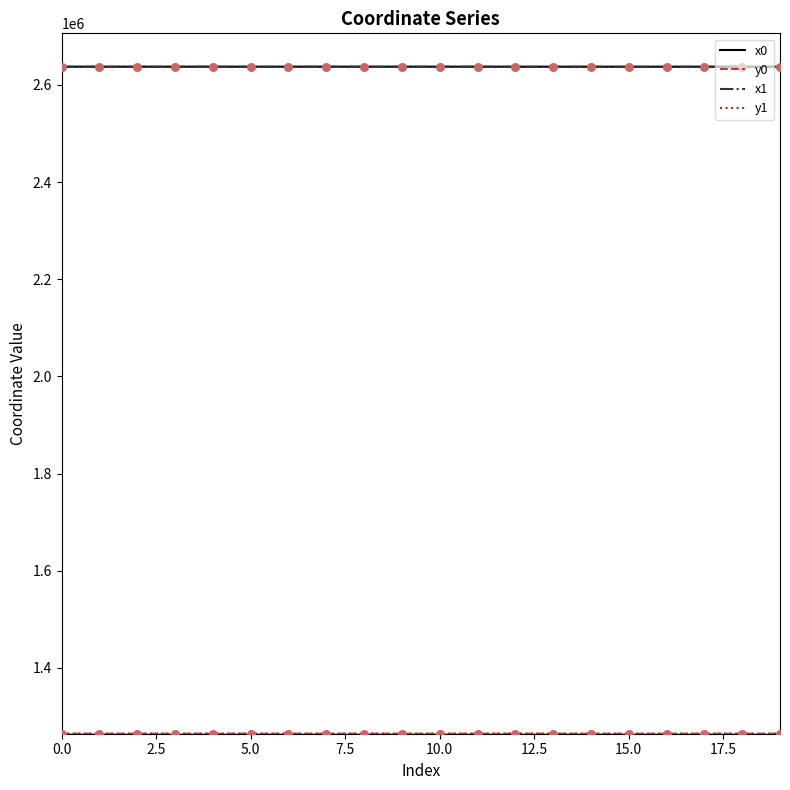

What is the highest value of the x0 series?

2637584.5